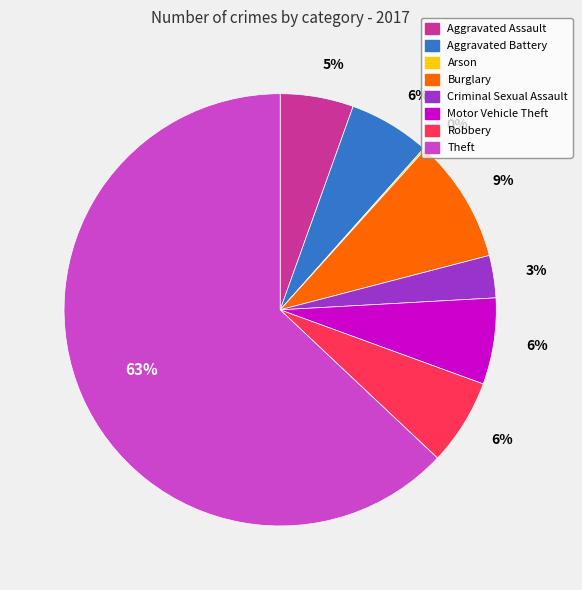

Is there a majority slice in this chart?

Yes